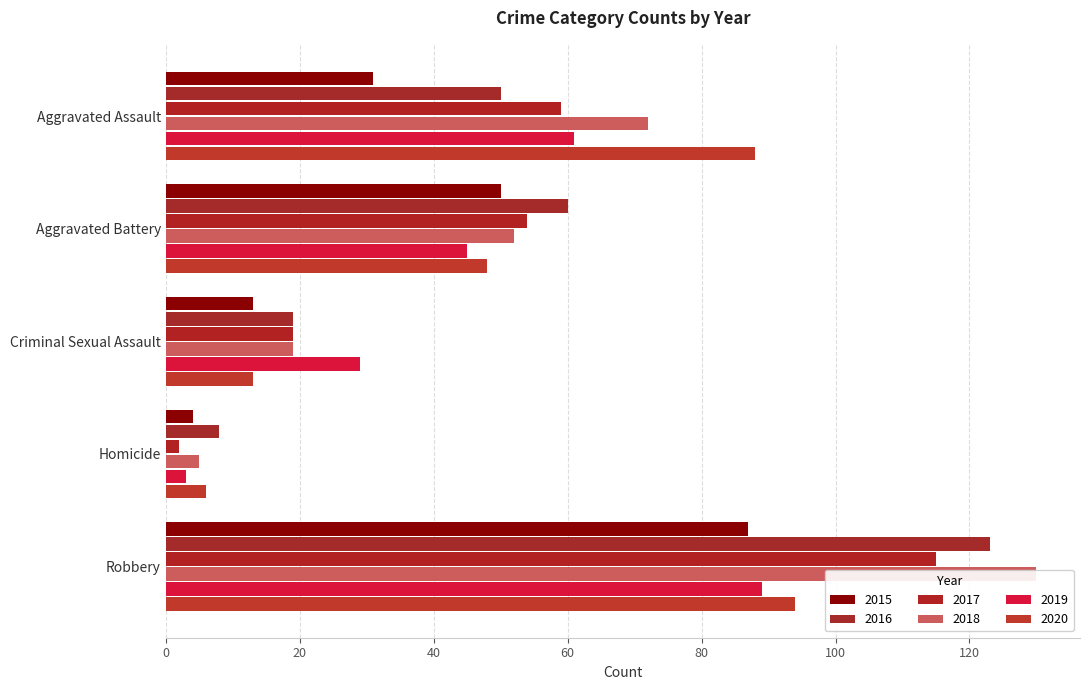

What is the total value across all series at Homicide?

28